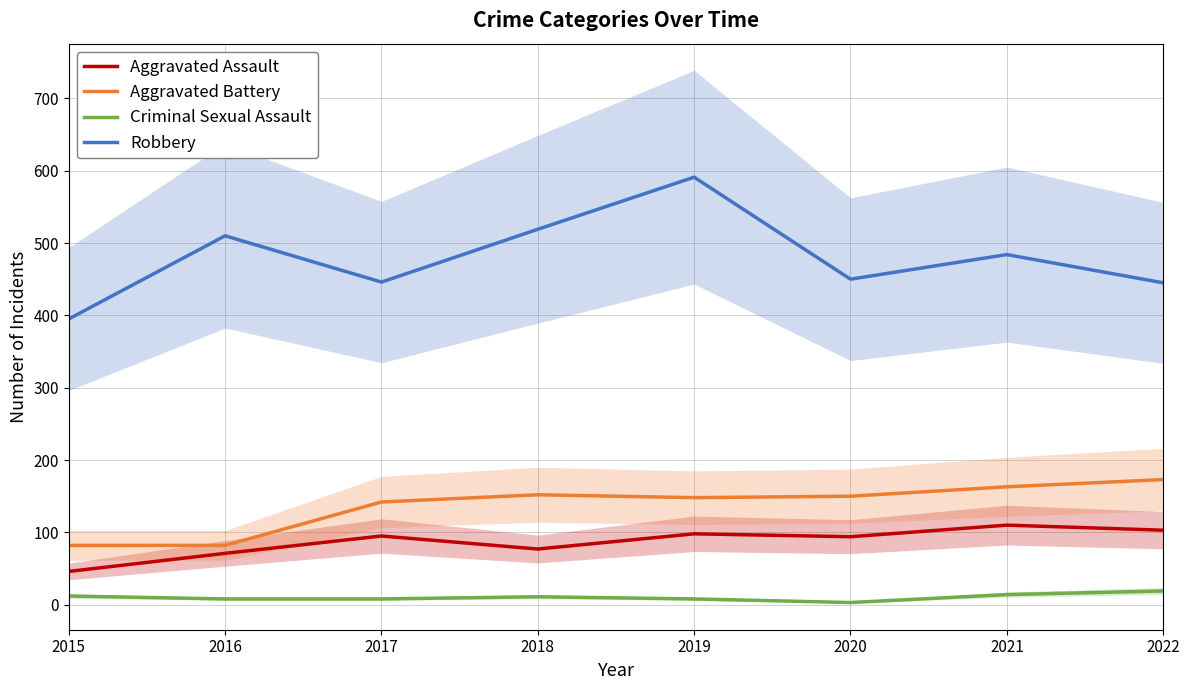

What is the minimum value for Robbery?

395